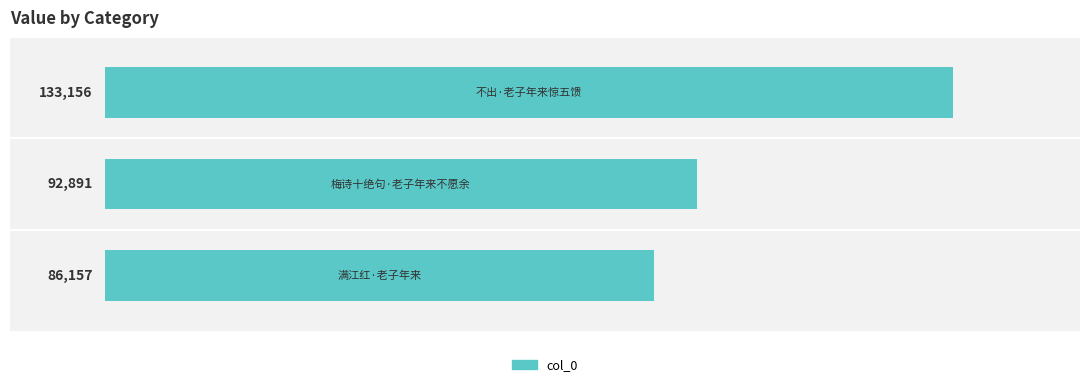

What is the minimum value shown in the chart?

86157